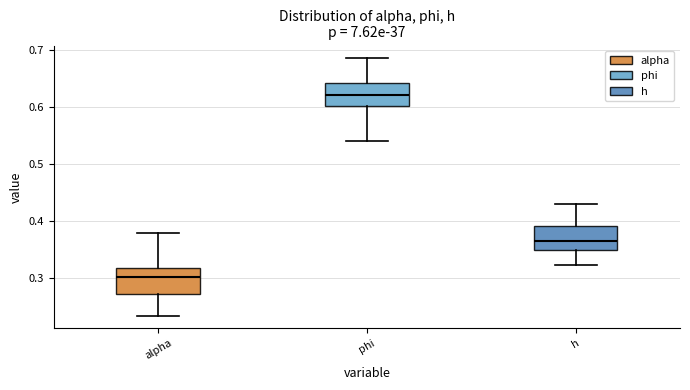

Which box's median line is the highest?

phi